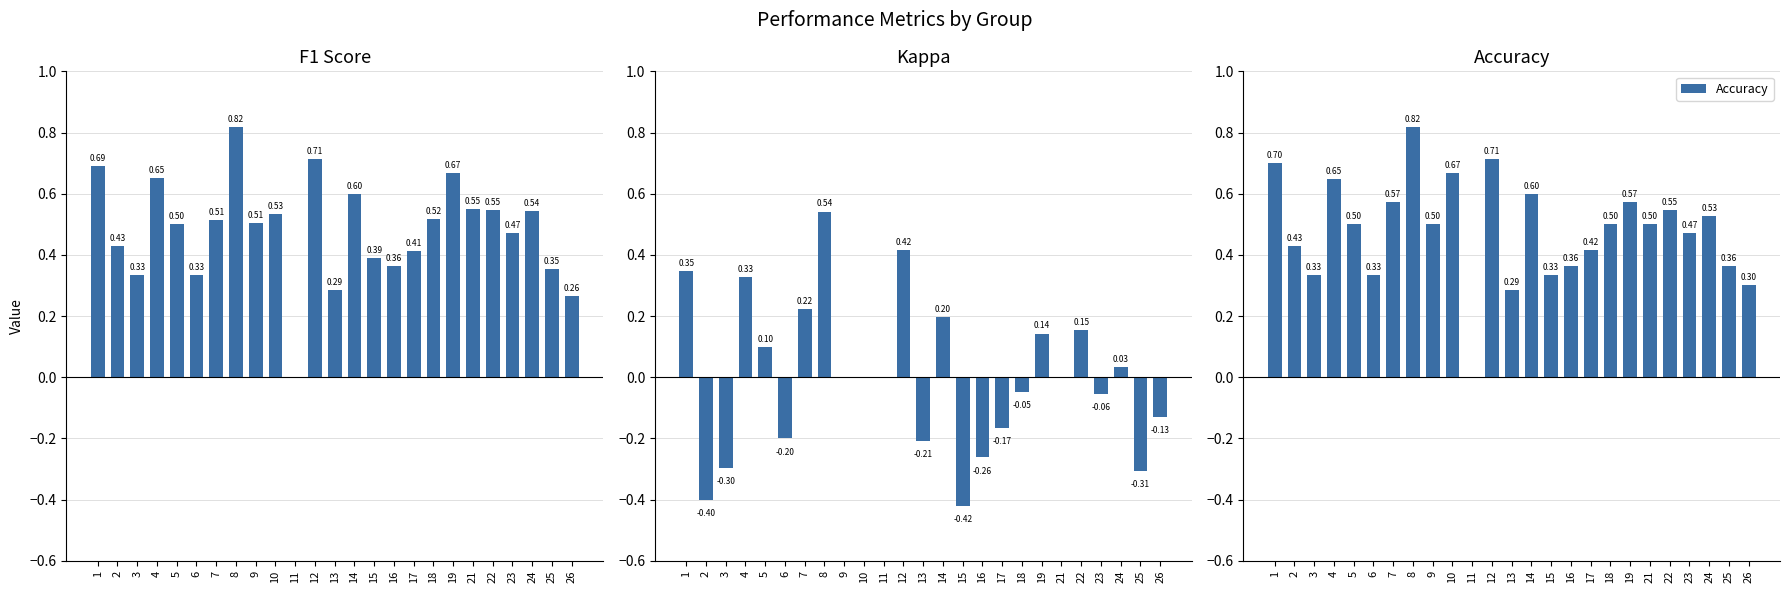

Which series has the largest total across all categories?

Accuracy